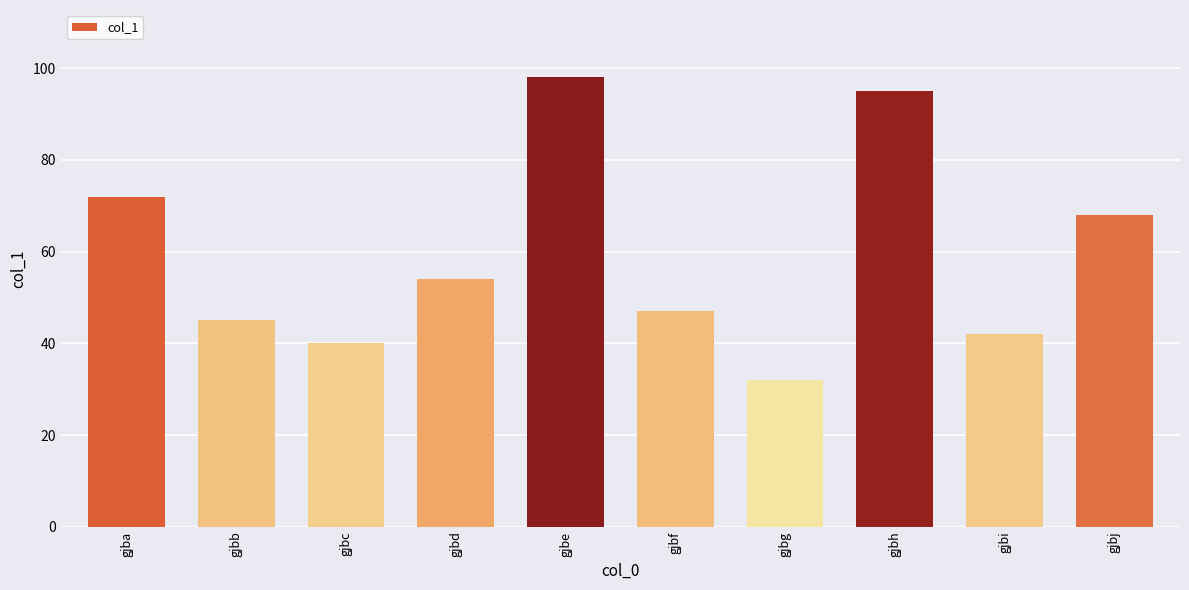

Approximately how many times larger is the value at gjbj compared to gjbd?

1.3